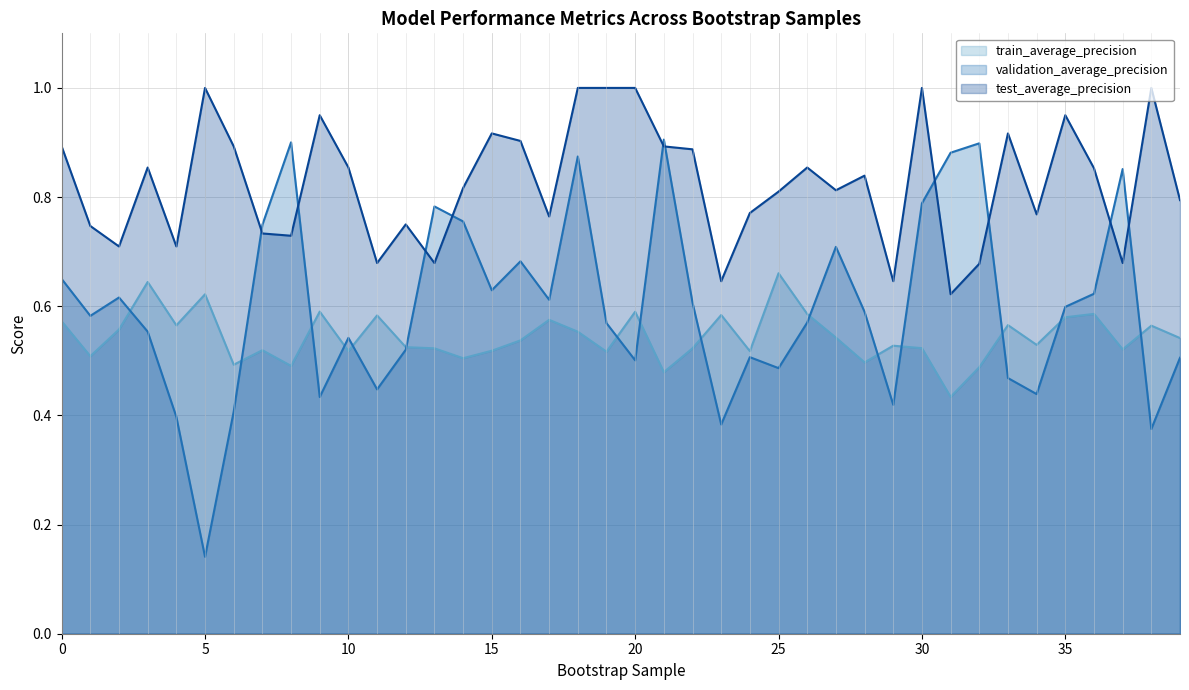

Reading left to right, what are all the values shown in this chart?

train_average_precision: 0.6	0.5	0.6	0.6	0.6	0.6	0.5	0.5	0.5	0.6	0.5	0.6	0.5	0.5	0.5	0.5	0.5	0.6	0.6	0.5	0.6	0.5	0.5	0.6	0.5	0.7	0.6	0.5	0.5	0.5	0.5	0.4	0.5	0.6	0.5	0.6	0.6	0.5	0.6	0.5
validation_average_precision: 0.7	0.6	0.6	0.6	0.4	0.1	0.4	0.7	0.9	0.4	0.5	0.4	0.5	0.8	0.8	0.6	0.7	0.6	0.9	0.6	0.5	0.9	0.6	0.4	0.5	0.5	0.6	0.7	0.6	0.4	0.8	0.9	0.9	0.5	0.4	0.6	0.6	0.9	0.4	0.5
test_average_precision: 0.9	0.7	0.7	0.9	0.7	1.0	0.9	0.7	0.7	0.9	0.9	0.7	0.8	0.7	0.8	0.9	0.9	0.8	1.0	1.0	1.0	0.9	0.9	0.6	0.8	0.8	0.9	0.8	0.8	0.6	1.0	0.6	0.7	0.9	0.8	0.9	0.9	0.7	1.0	0.8